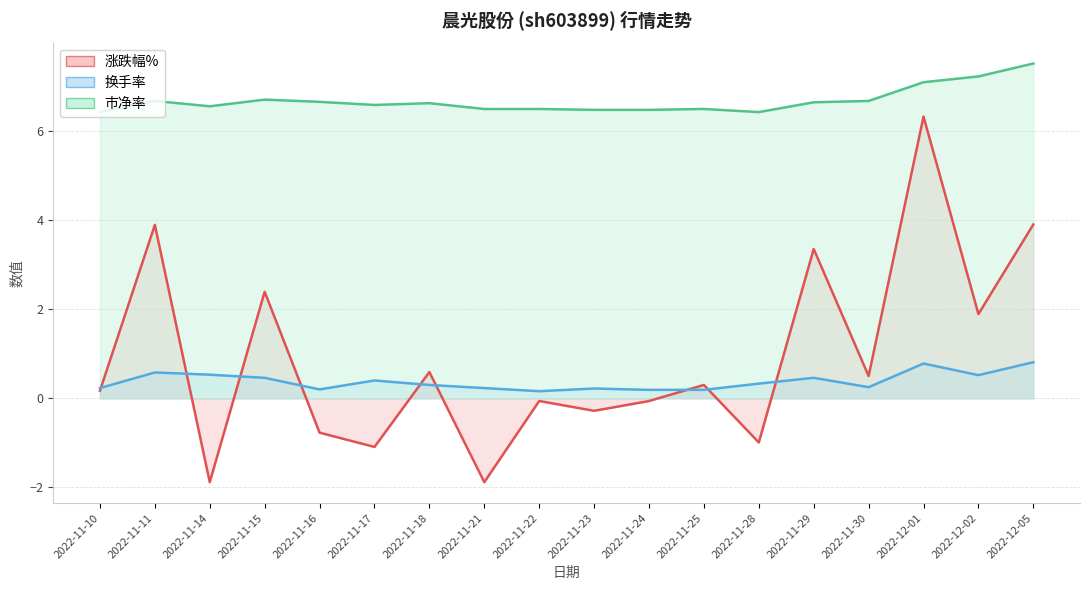

In 换手率, how many points are higher than both neighbors (excluding endpoints)?

5